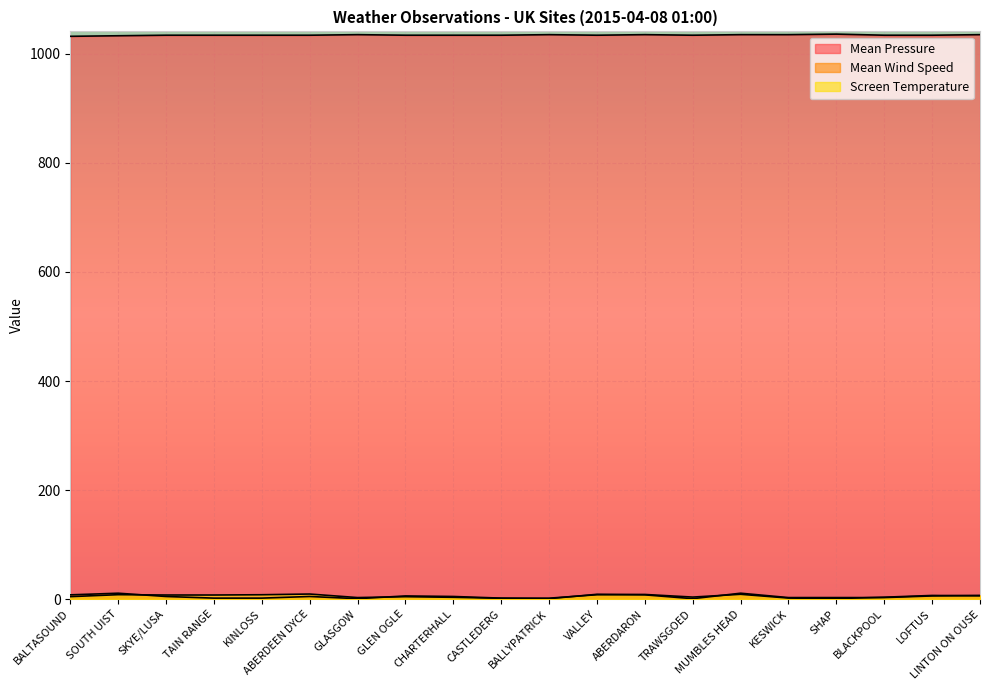

True or false: Screen Temperature has a value of 6.3 at CHARTERHALL.

False